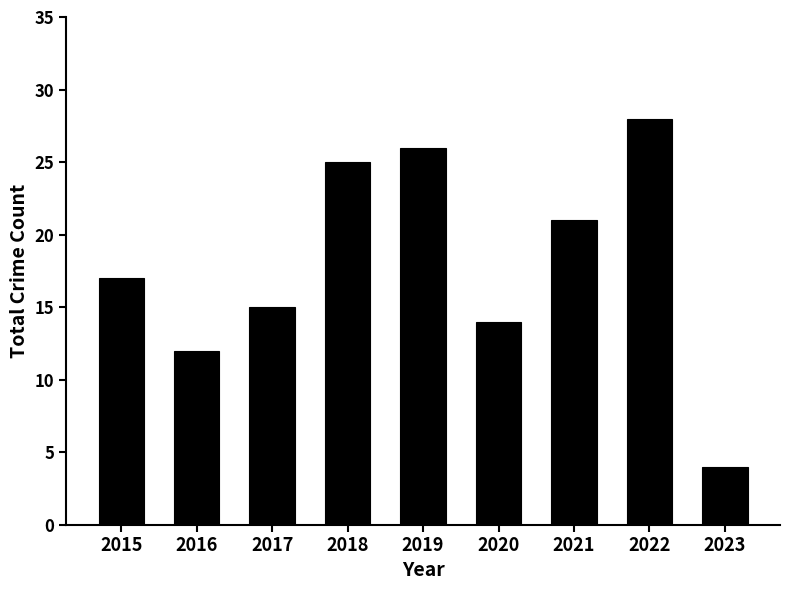

Rank the categories by value from lowest to highest.

2023, 2016, 2020, 2017, 2015, 2021, 2018, 2019, 2022